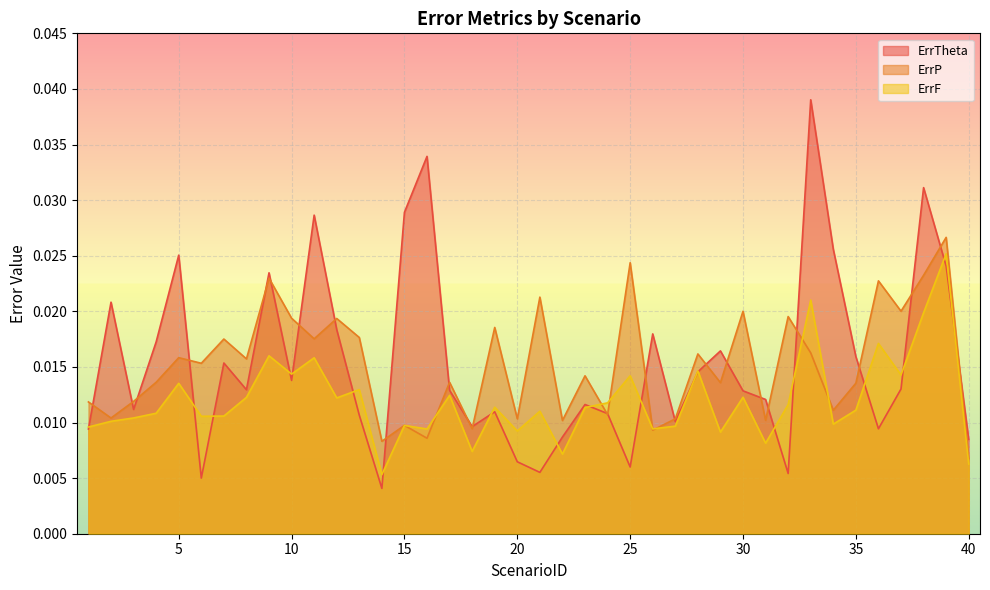

Is the value of ErrF at 23 greater than the value of ErrTheta at 8?

No